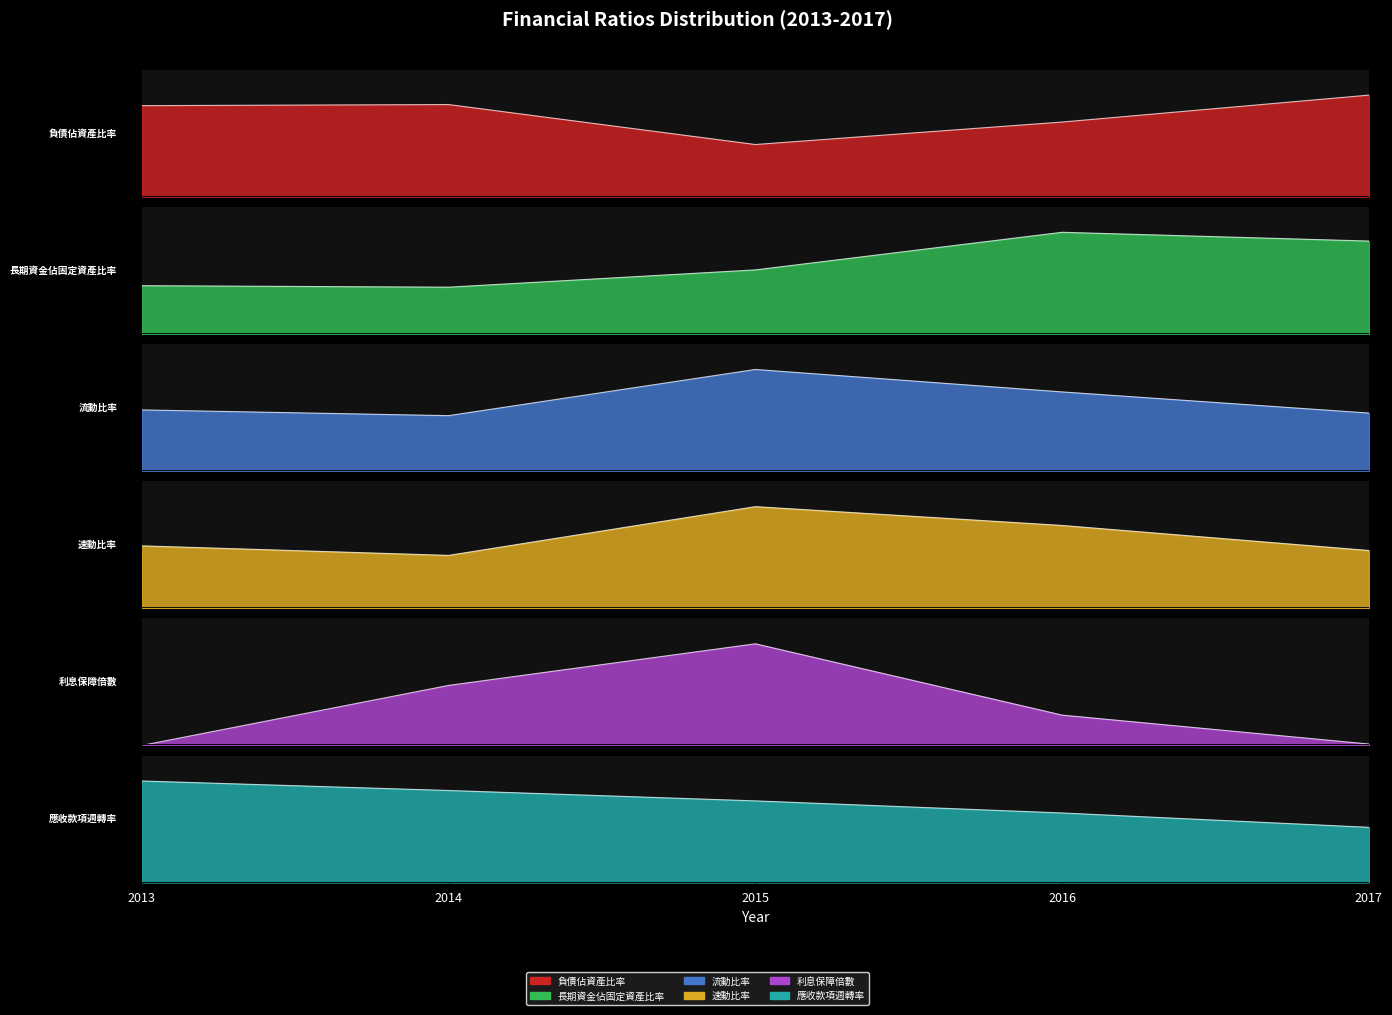

What is the approximate value of 流動比率(%) at 2015?

422.7